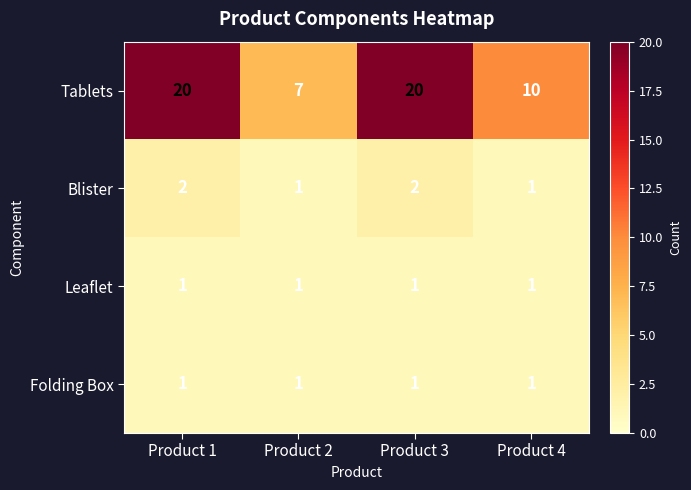

Which series has the largest range (max minus min)?

Tablets